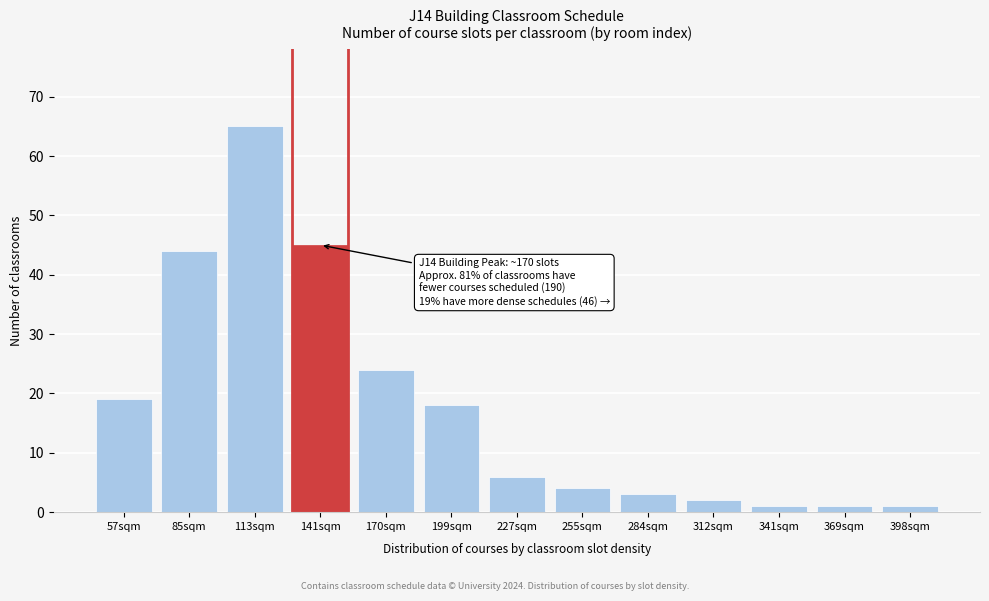

Reading left to right, extract all data points from this chart.

57sqm=19	85sqm=44	113sqm=65	141sqm=45	170sqm=24	199sqm=18	227sqm=6	255sqm=4	284sqm=3	312sqm=2	341sqm=1	369sqm=1	398sqm=1